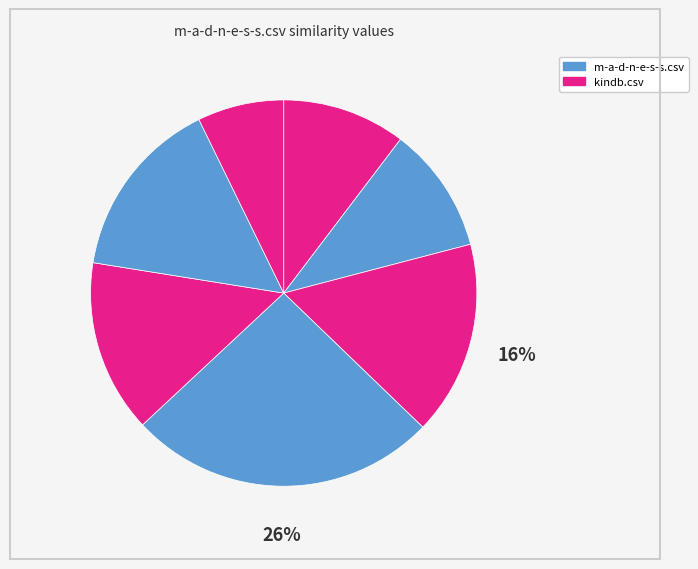

To the nearest percent, what is the average slice percentage?

14%